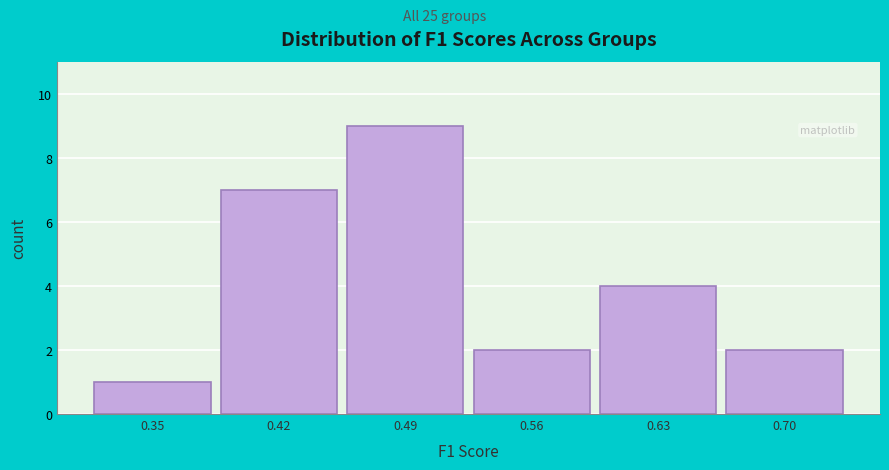

Reading left to right, extract all data points from this chart.

0.35=1	0.42=7	0.49=9	0.56=2	0.63=4	0.70=2